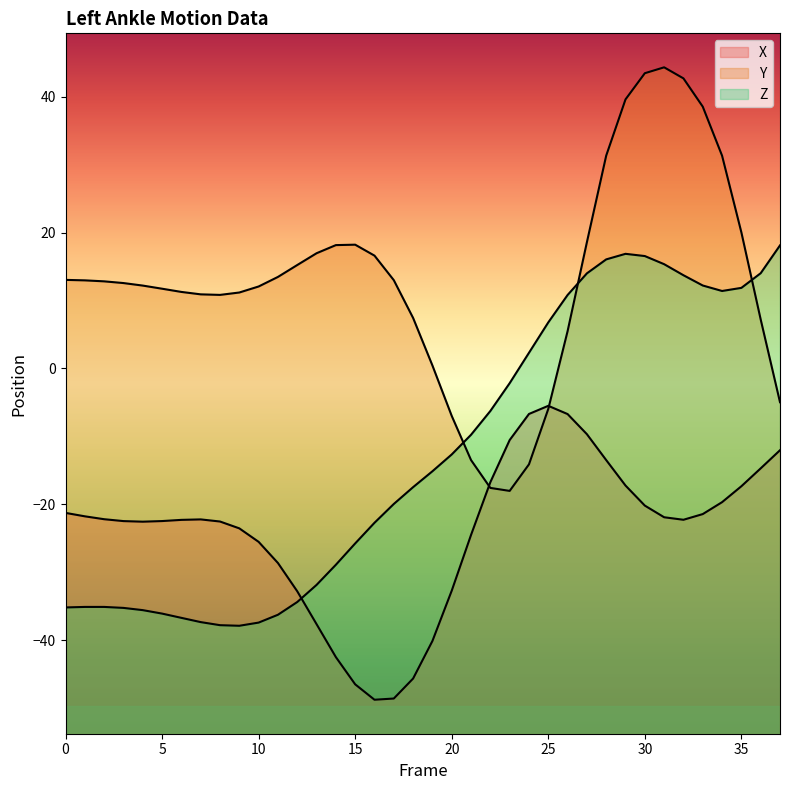

At which label does Y reach its peak?

31